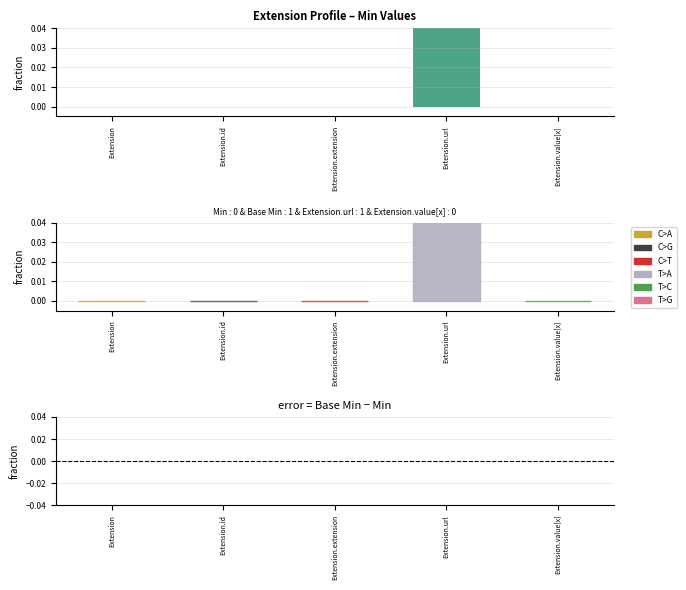

Which label corresponds to the largest value in the chart?

Extension.url